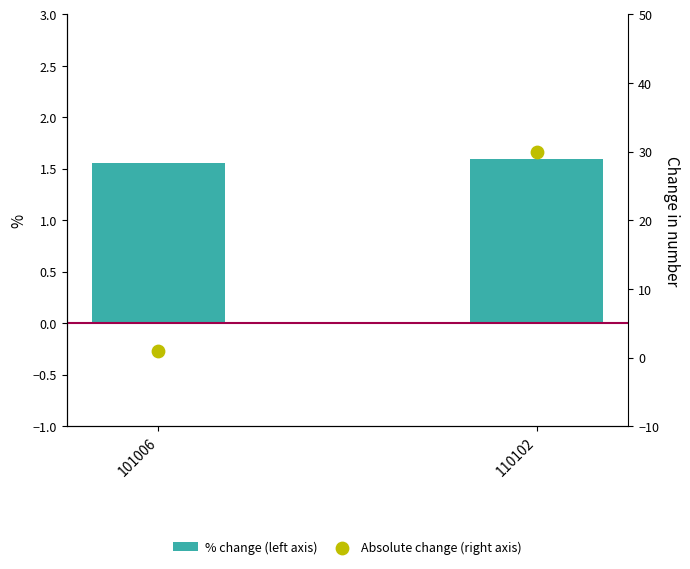

Which series has the largest total across all categories?

Absolute change (right axis)